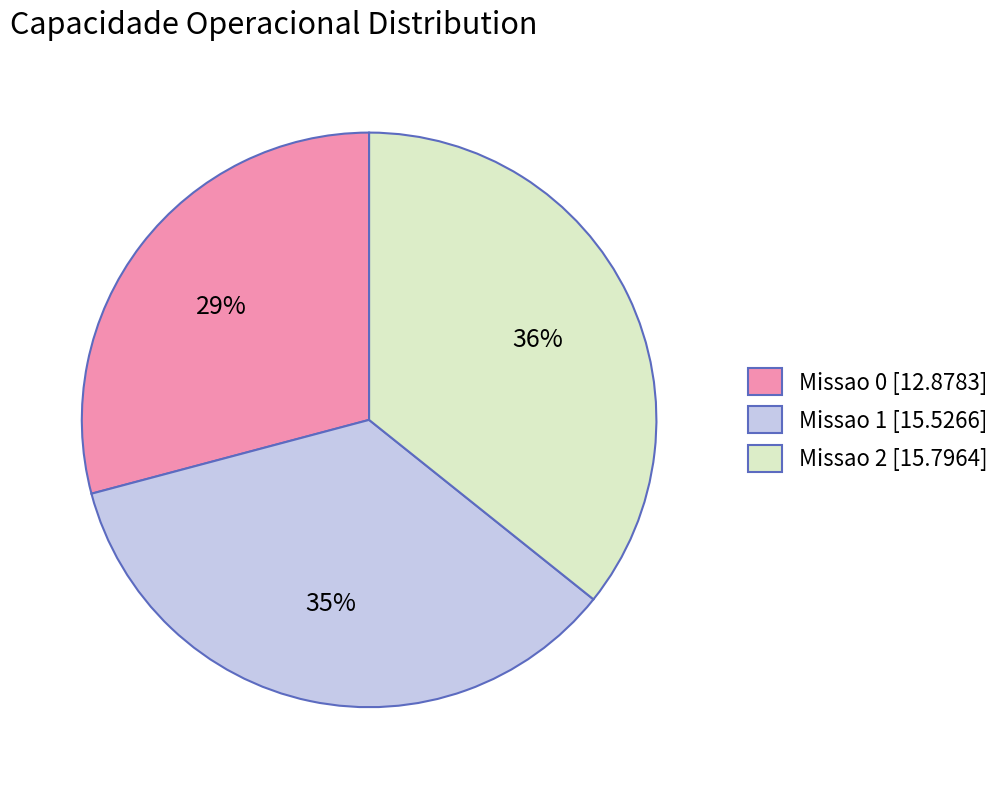

How many segments does this pie chart have?

3